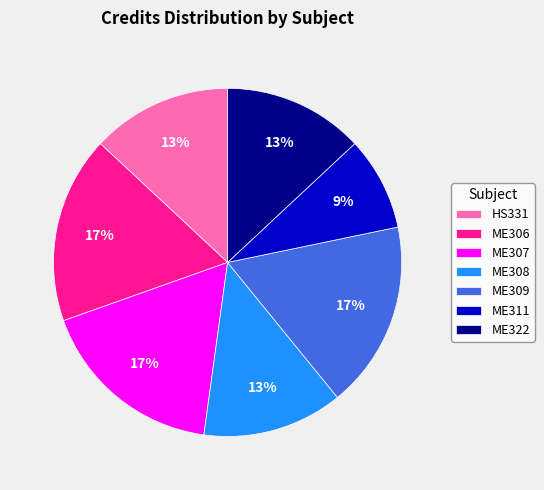

Is the sum of ME322 and HS331 greater than half?

No